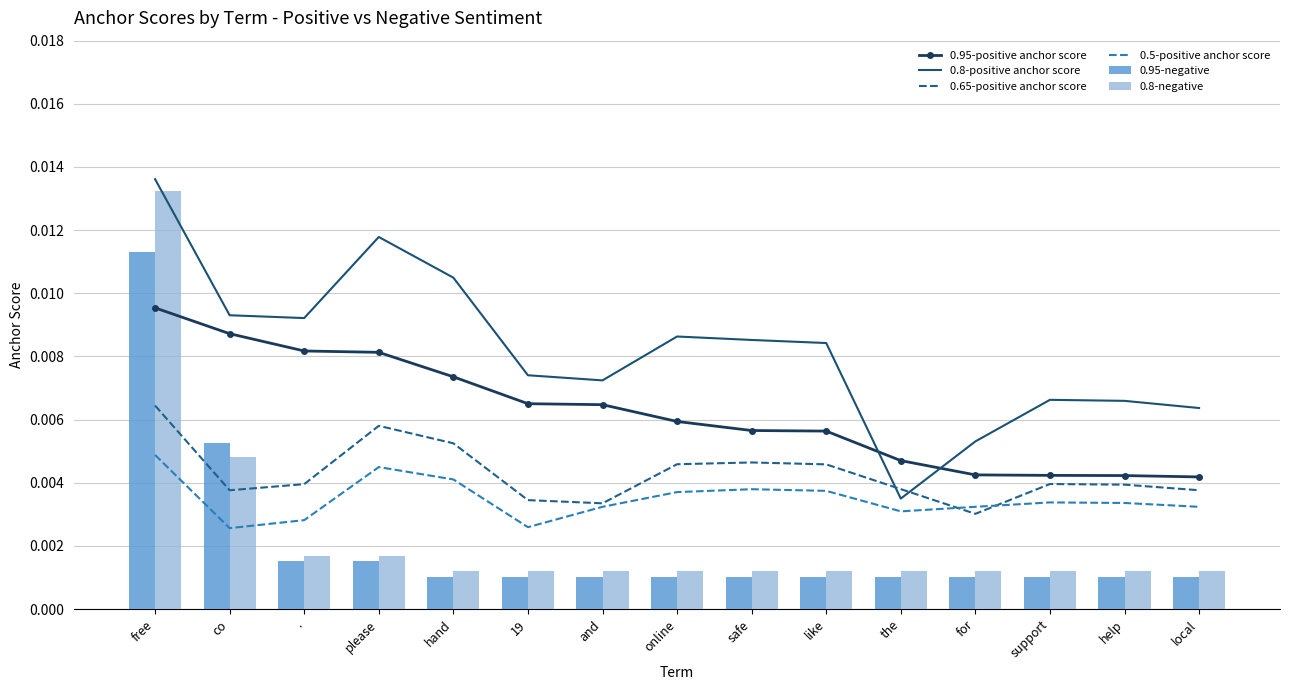

At how many categories does at least one series exceed 0?

15